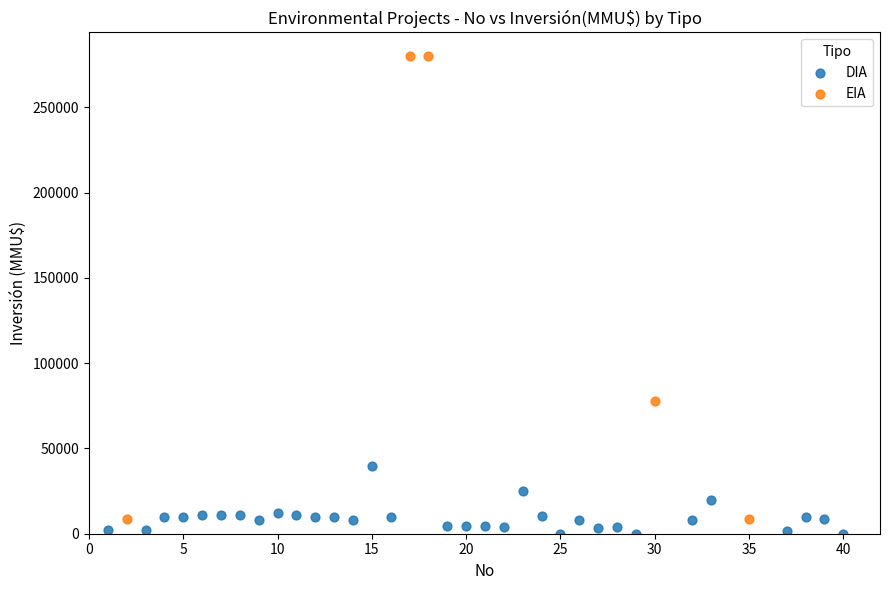

Which series reaches the maximum Y coordinate?

EIA